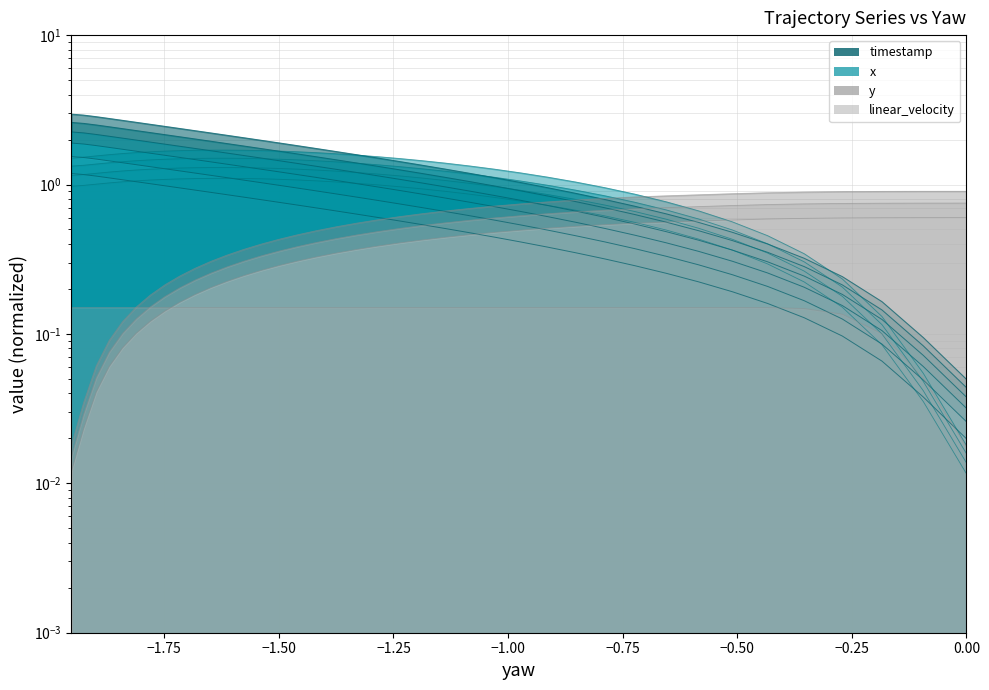

Reading left to right, extract all data points from this chart.

3.0	2.9	2.8	2.8	2.7	2.6	2.5	2.5	2.4	2.3	2.2	2.1	2.1	2.0	1.9	1.8	1.7	1.7	1.6	1.5	1.4	1.3	1.3	1.2	1.1	1.0	1.0	0.9	0.8	0.7	0.6	0.6	0.5	0.4	0.3	0.2	0.2	0.1	0.0